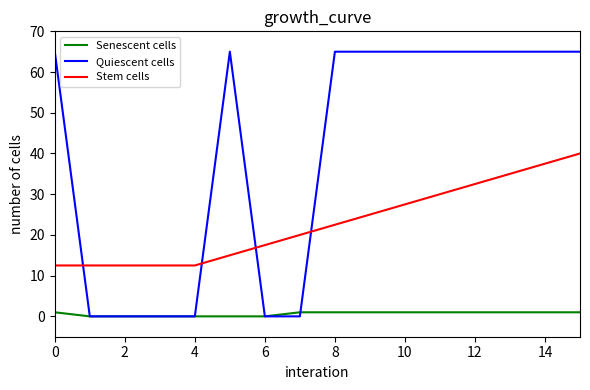

Which series has the largest range (max minus min)?

Quiescent cells